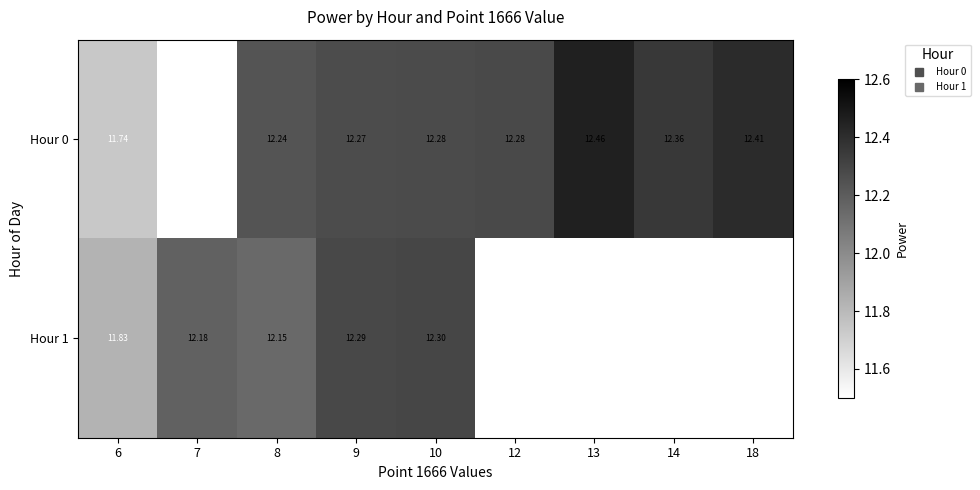

Rank the series by their average value, from highest to lowest.

Hour 0, Hour 1